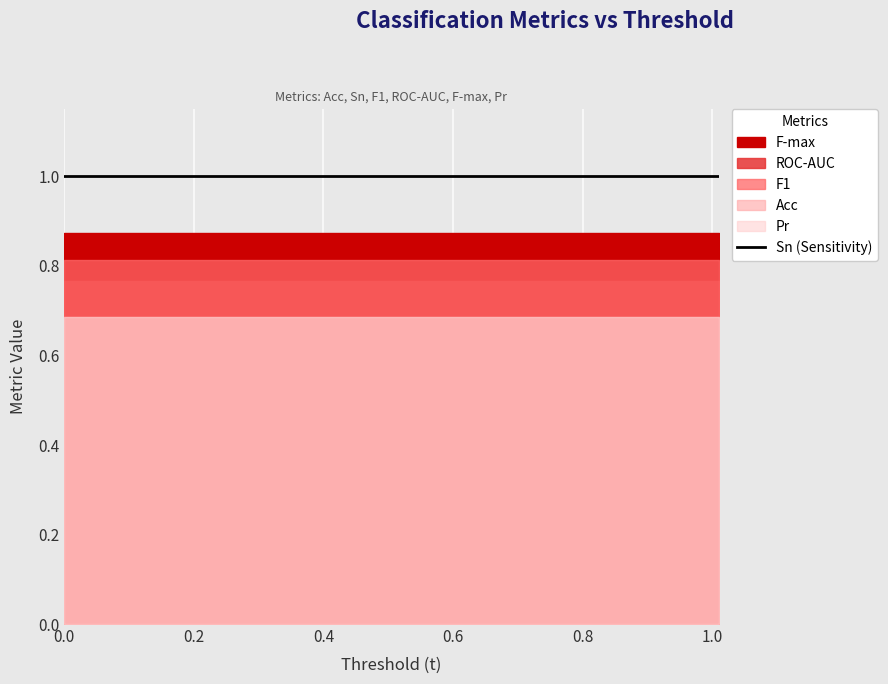

True or false: Acc and Pr intersect in this chart.

False